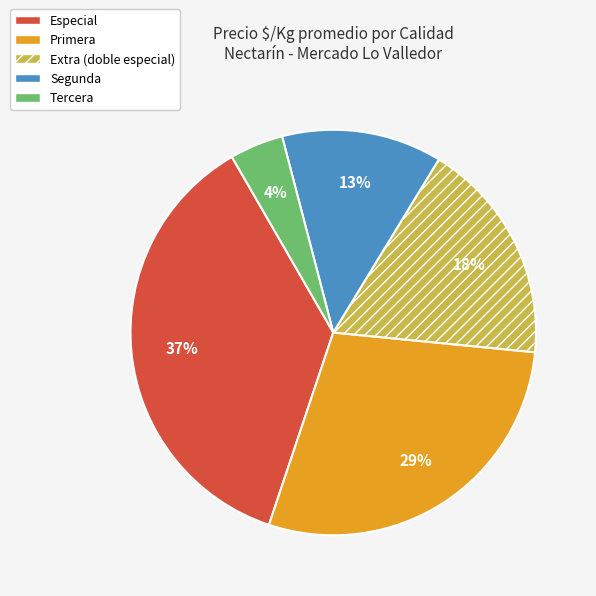

What is the smallest slice in the pie chart?

Tercera